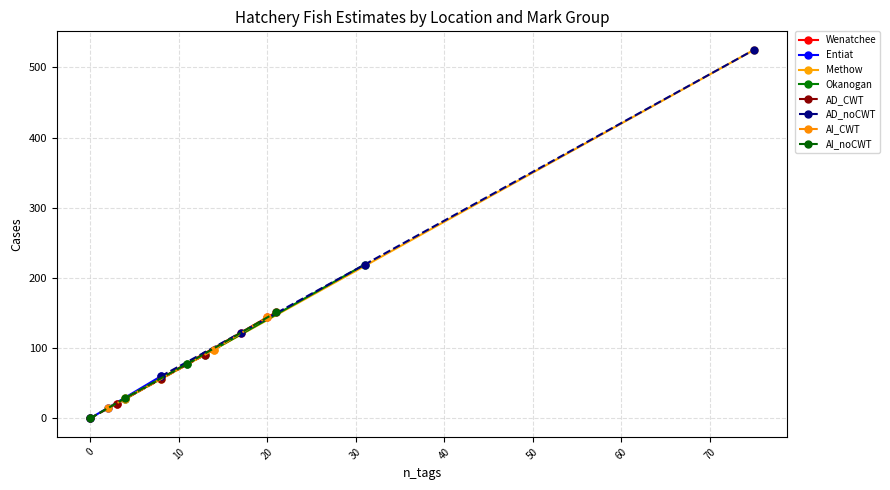

What is the value of the Wenatchee point at the 3rd from the left?

144